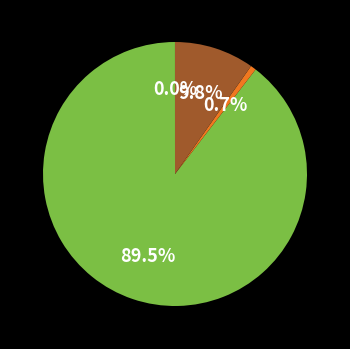

Is there a majority slice in this chart?

Yes